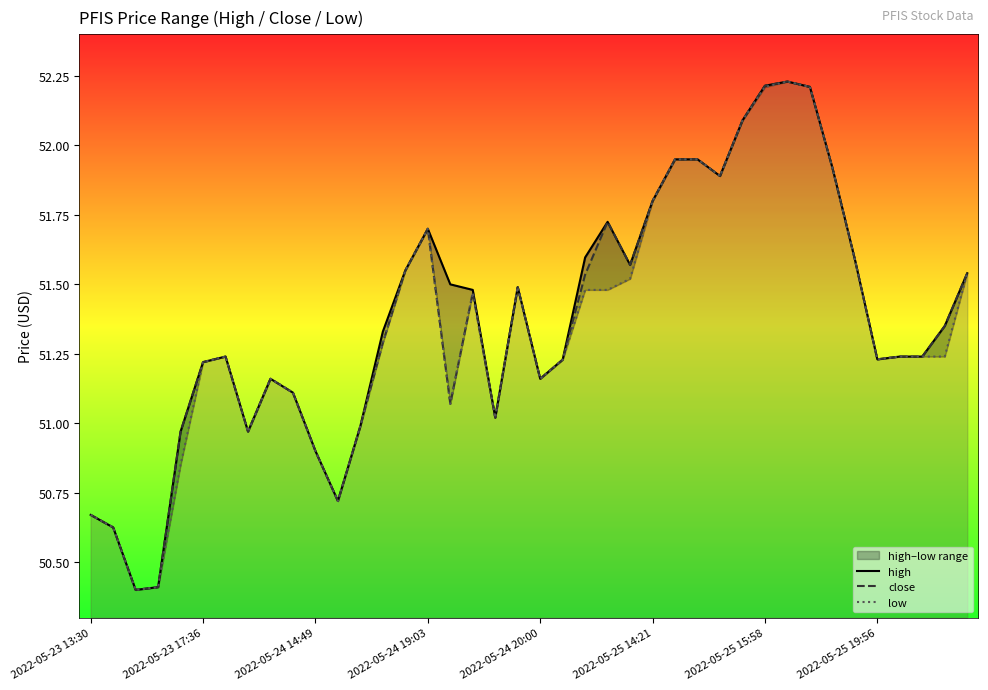

Which series has the widest spread of values?

high